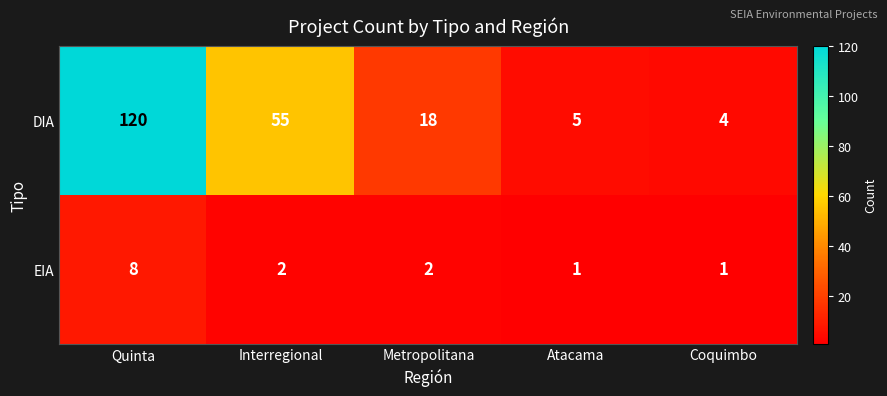

How many distinct data groups are displayed?

2